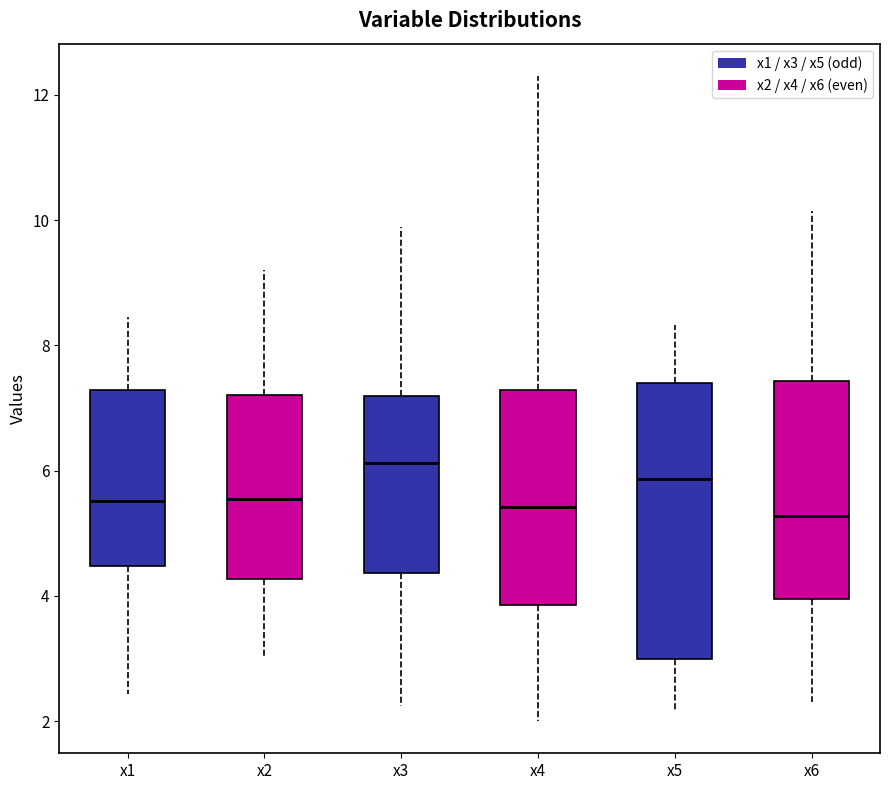

Which box's median line is the highest?

x3